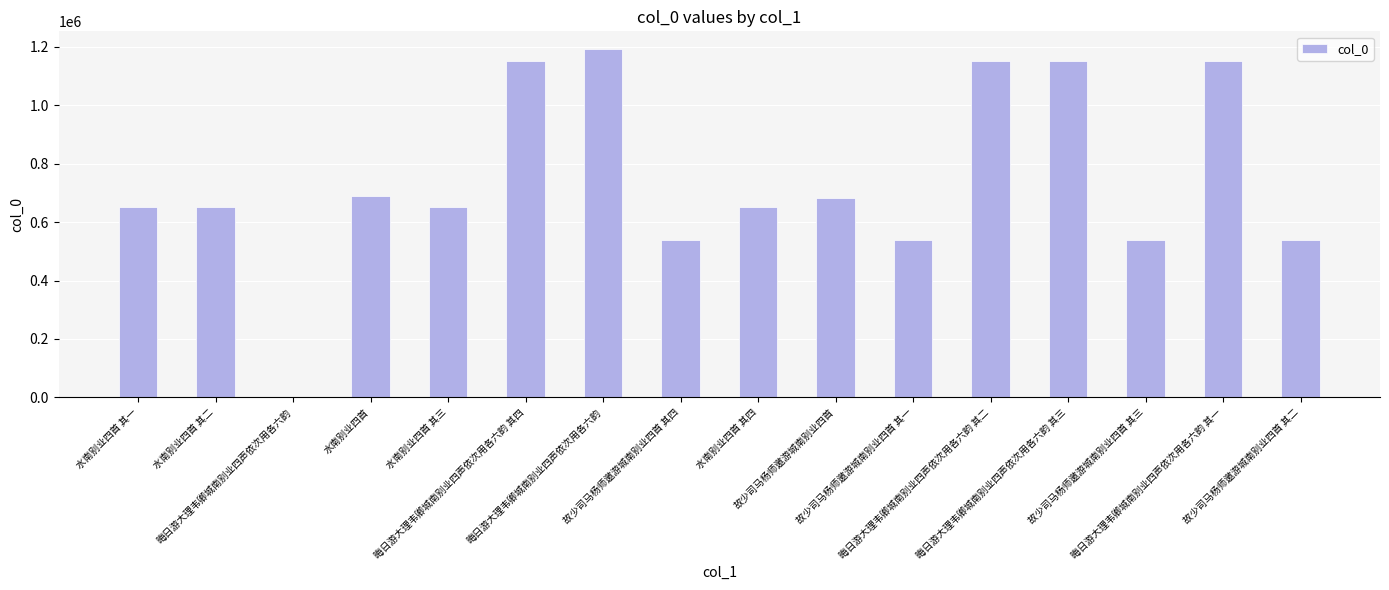

What is the ratio of the value at 水南别业四首 to the value at 故少司马杨师邀游城南别业四首 其一?

1.3